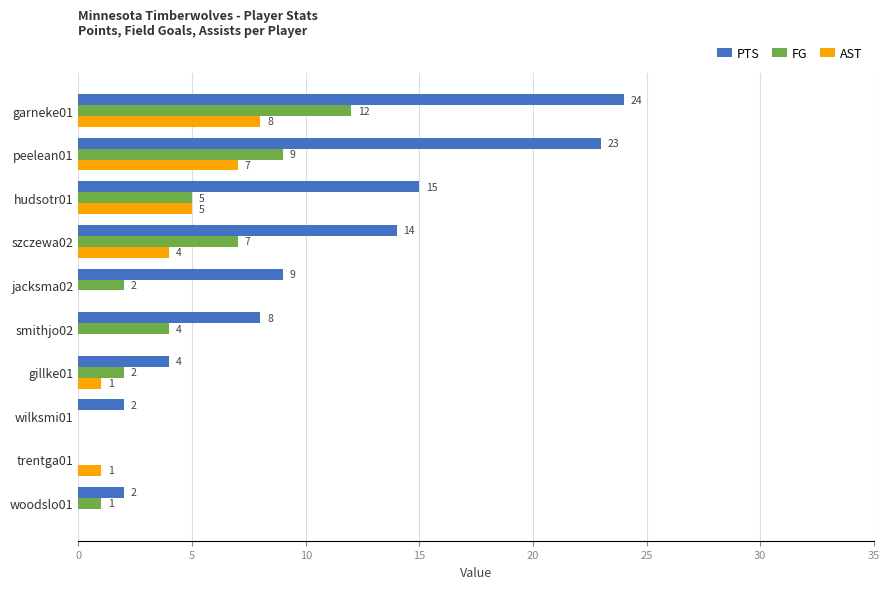

Between peelean01 and trentga01, which series saw the biggest shift?

PTS